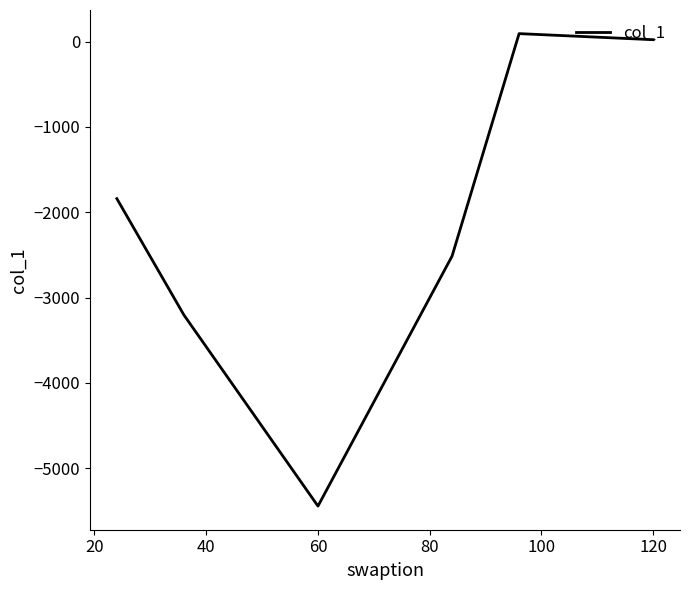

What is the sum of all values?

-12888.8